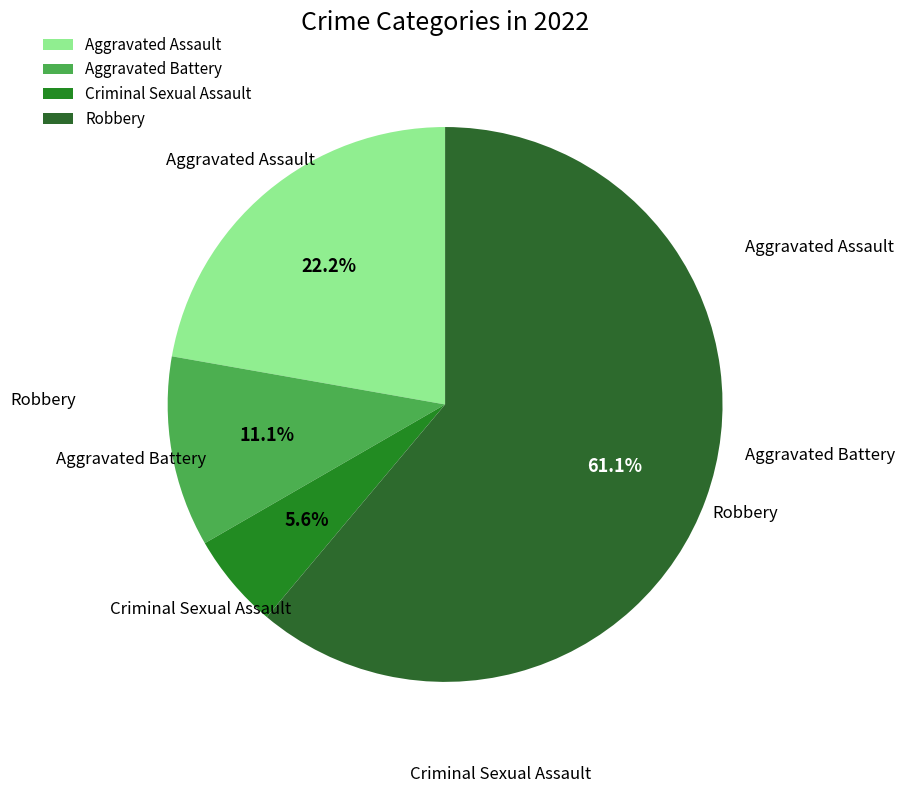

To the nearest percent, what percentage of the pie is Aggravated Assault?

22%